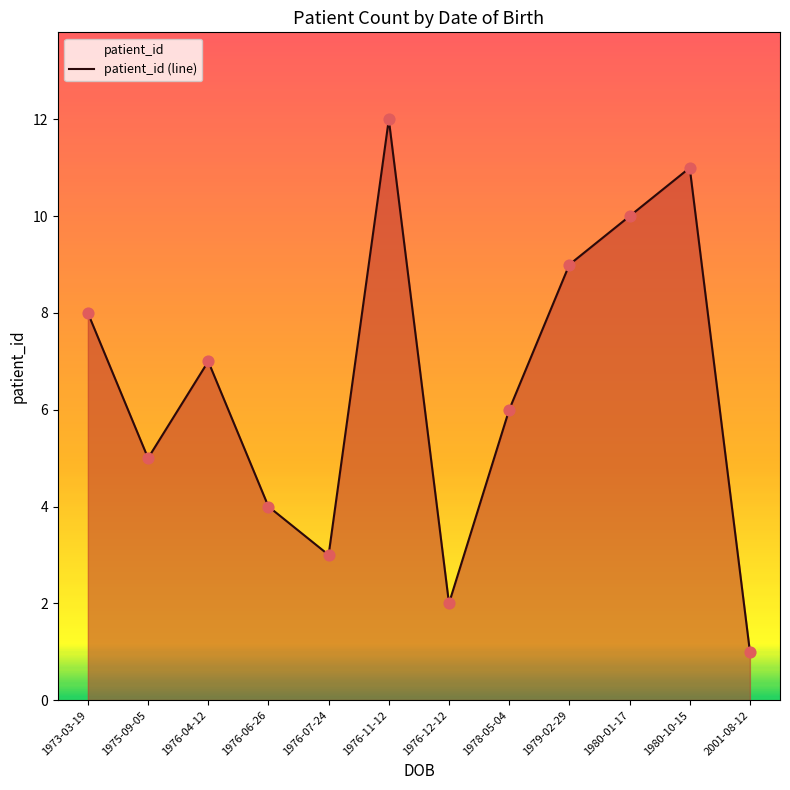

Between 1976-06-26 and 1978-05-04, which is larger?

1978-05-04